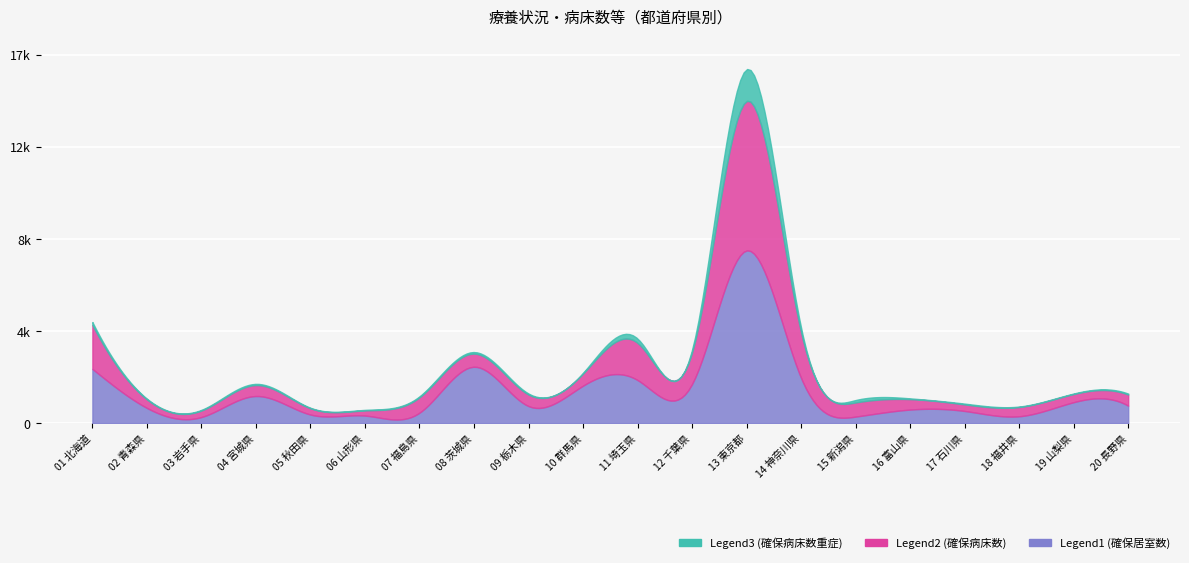

True or false: Legend3 (重症者用病床数) and Legend1 (確保居室数) cross at least once.

False